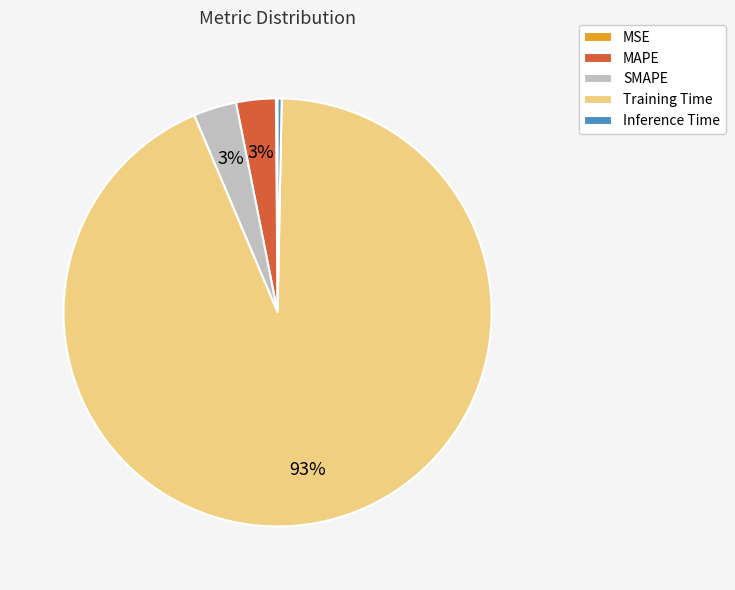

Combined, do MAPE and SMAPE account for over 50%?

No